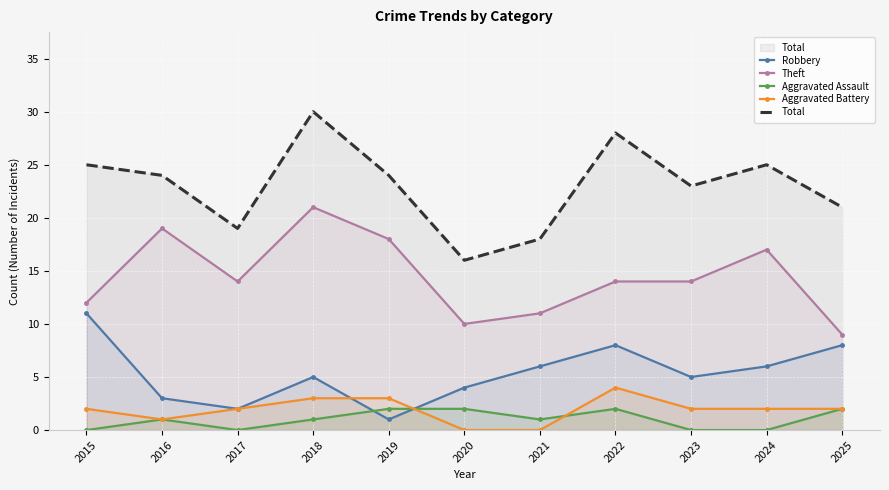

How many distinct data groups are displayed?

5